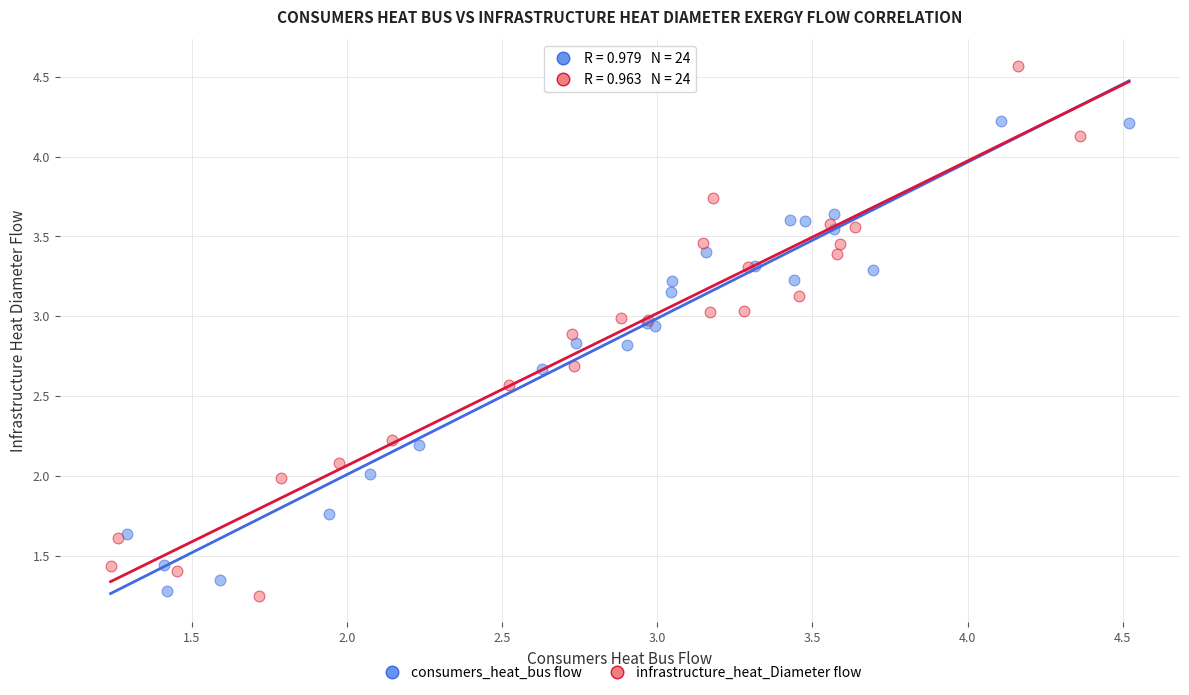

Which series contains the highest Y value?

infrastructure_heat_Diameter flow